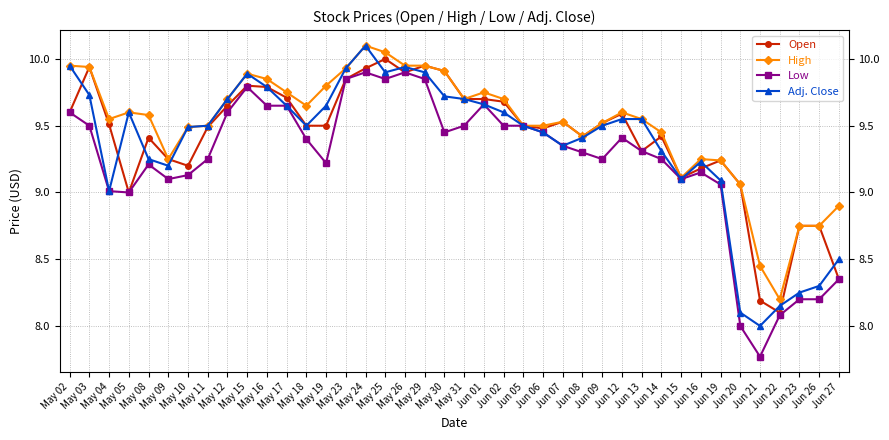

True or false: Adj. Close and Open cross at least once.

True